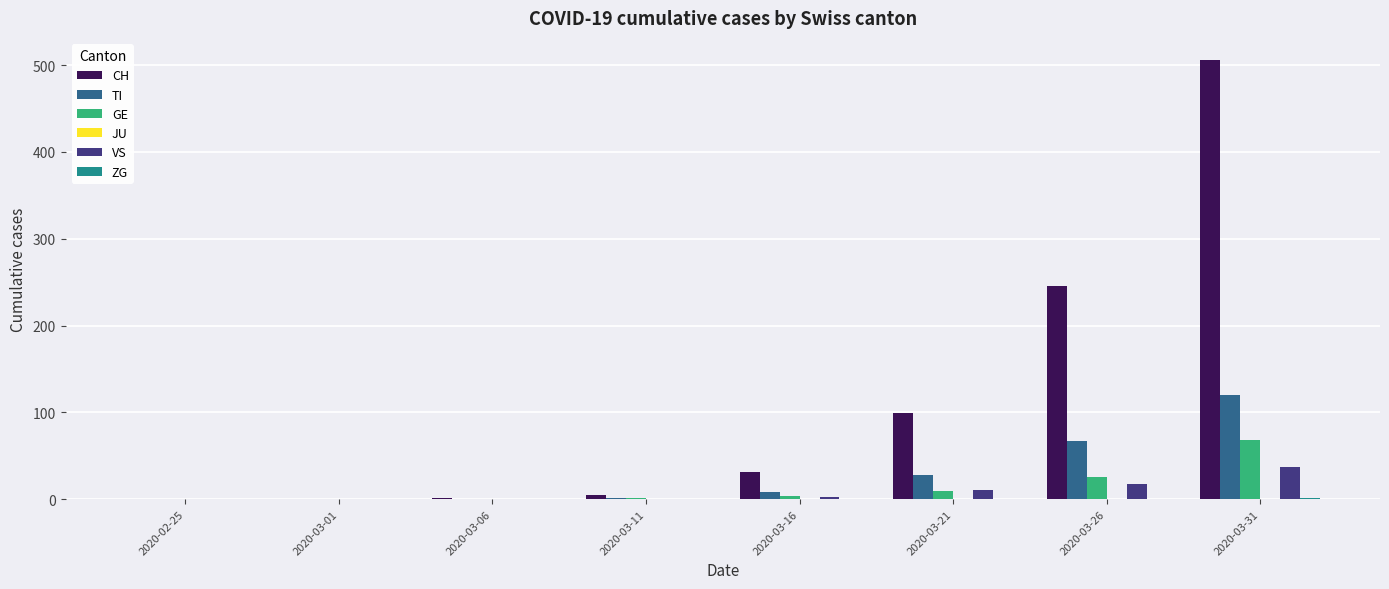

At which category is the sum across all series the highest?

2020-03-31